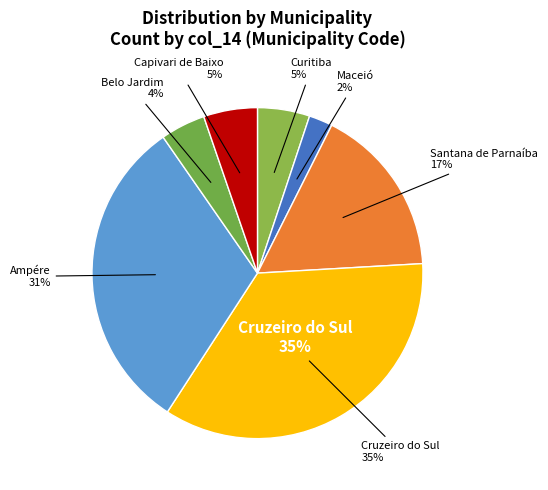

Rank the categories by value from lowest to highest.

Maceió, Belo Jardim, Curitiba, Capivari de Baixo, Santana de Parnaíba, Ampére, Cruzeiro do Sul